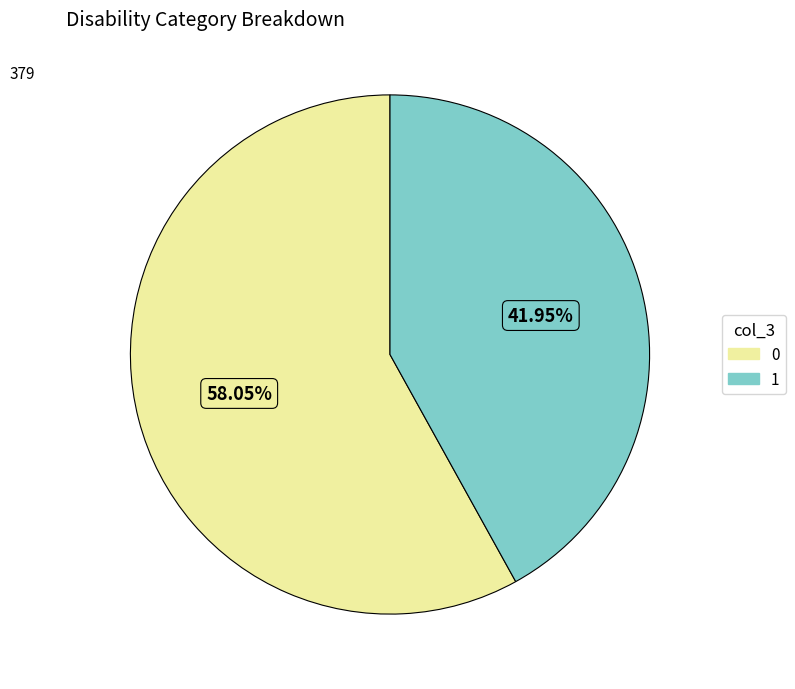

Is there any slice that represents more than half of the pie?

Yes